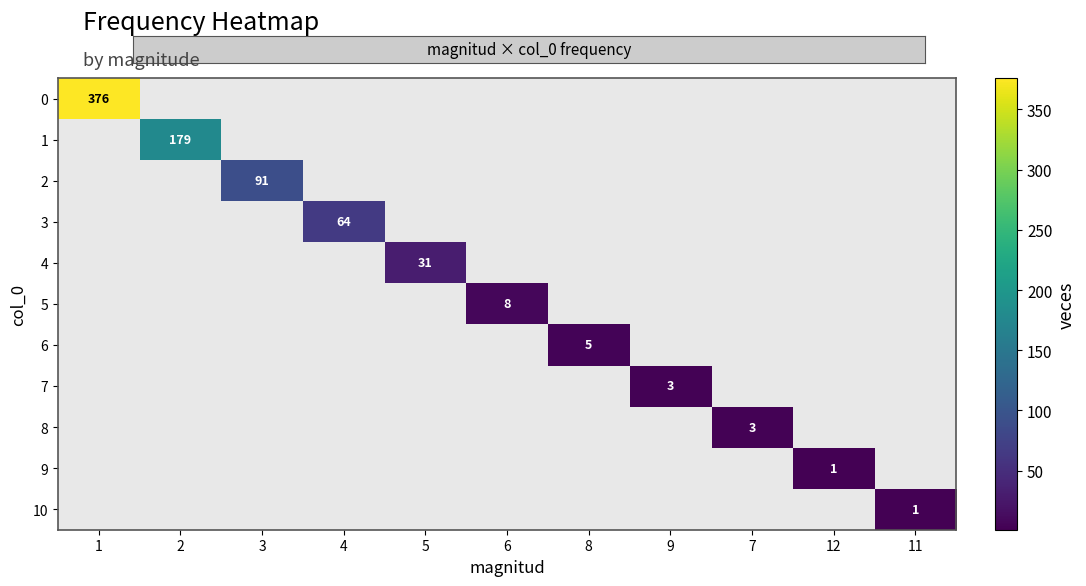

The 4 series shows 47 at 5. True or false?

False